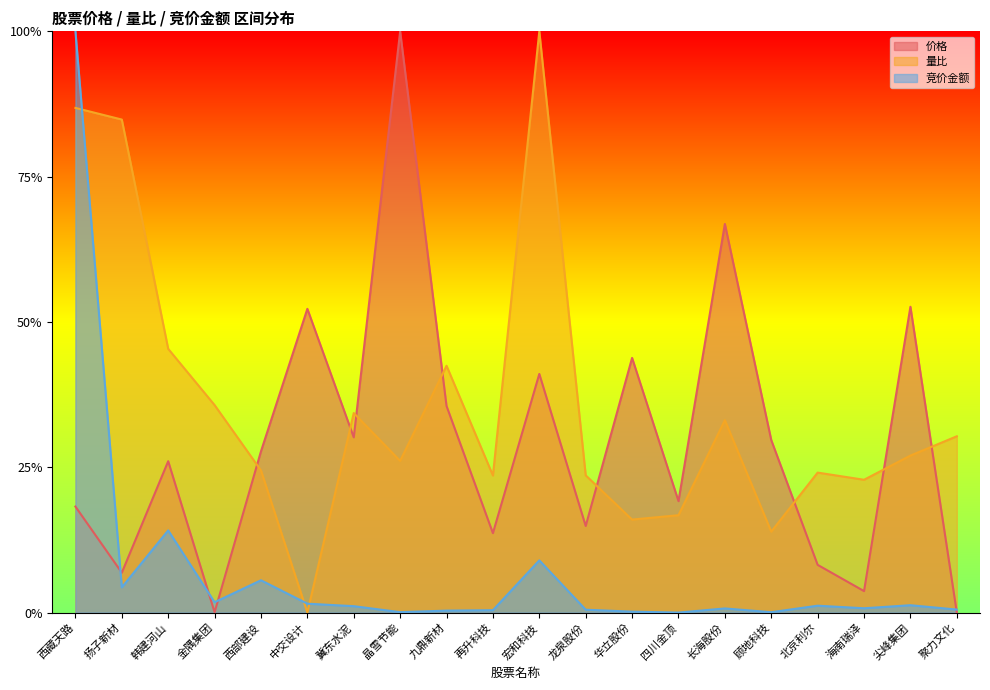

True or false: 竞价金额 has a value of 0.0 at 四川金顶.

True